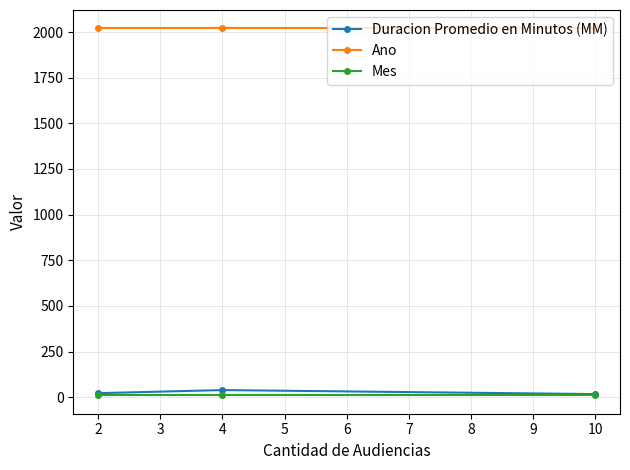

Is the value of Duracion Promedio en Minutos (MM) at 4 greater than the value of Ano at 2?

No